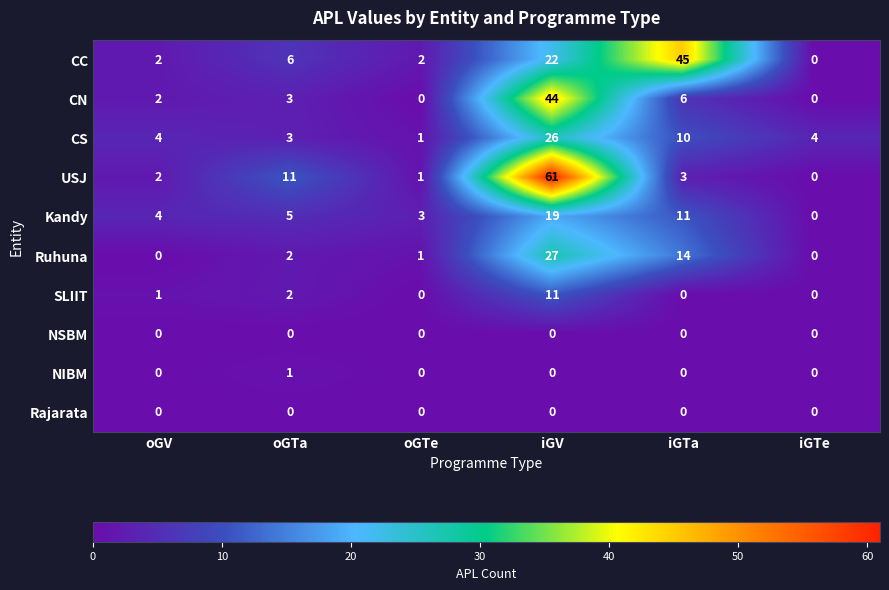

The value of NIBM at oGTe is 0. True or false?

True